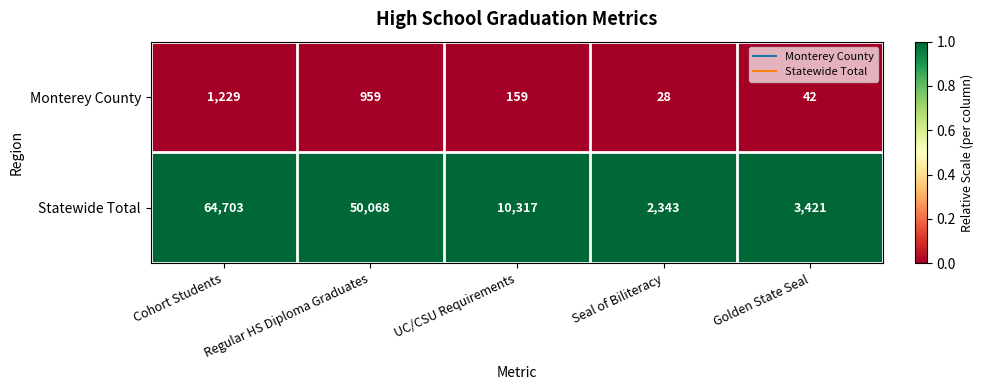

The Statewide Total series shows 64703 at Cohort Students. True or false?

True